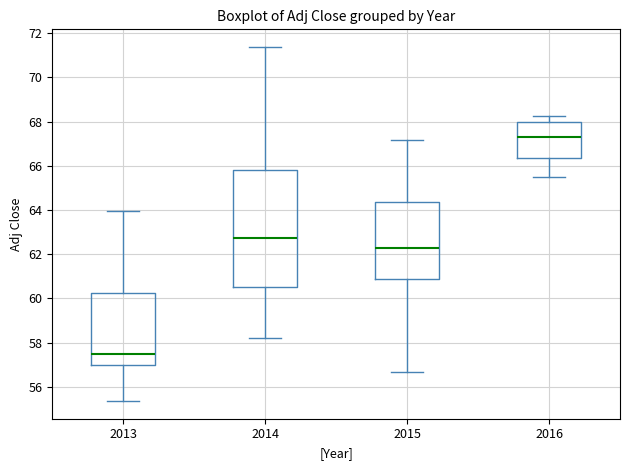

Reading left to right, transcribe this box plot: for each box, give where its median line is, the range the box spans, and where its two whiskers end, as read against the y-axis. The values are not printed on the chart, so give them approximately, as read against the axis.

2013: median 57.6, box 57.0 to 60.2, whiskers 55.4 to 64.0
2014: median 62.8, box 60.6 to 65.8, whiskers 58.2 to 71.4
2015: median 62.2, box 60.8 to 64.4, whiskers 56.6 to 67.2
2016: median 67.2, box 66.4 to 68.0, whiskers 65.4 to 68.2